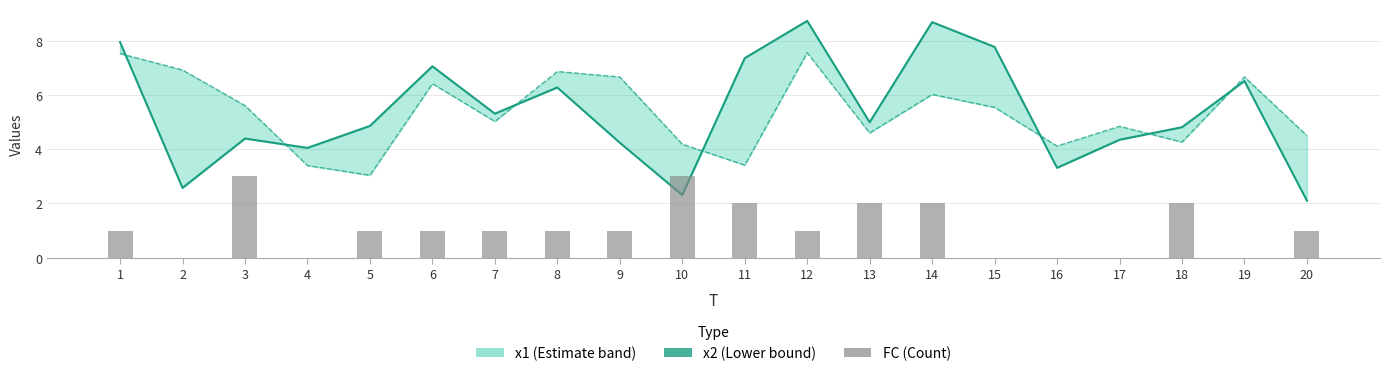

How many values in the x2 series are below 4?

4